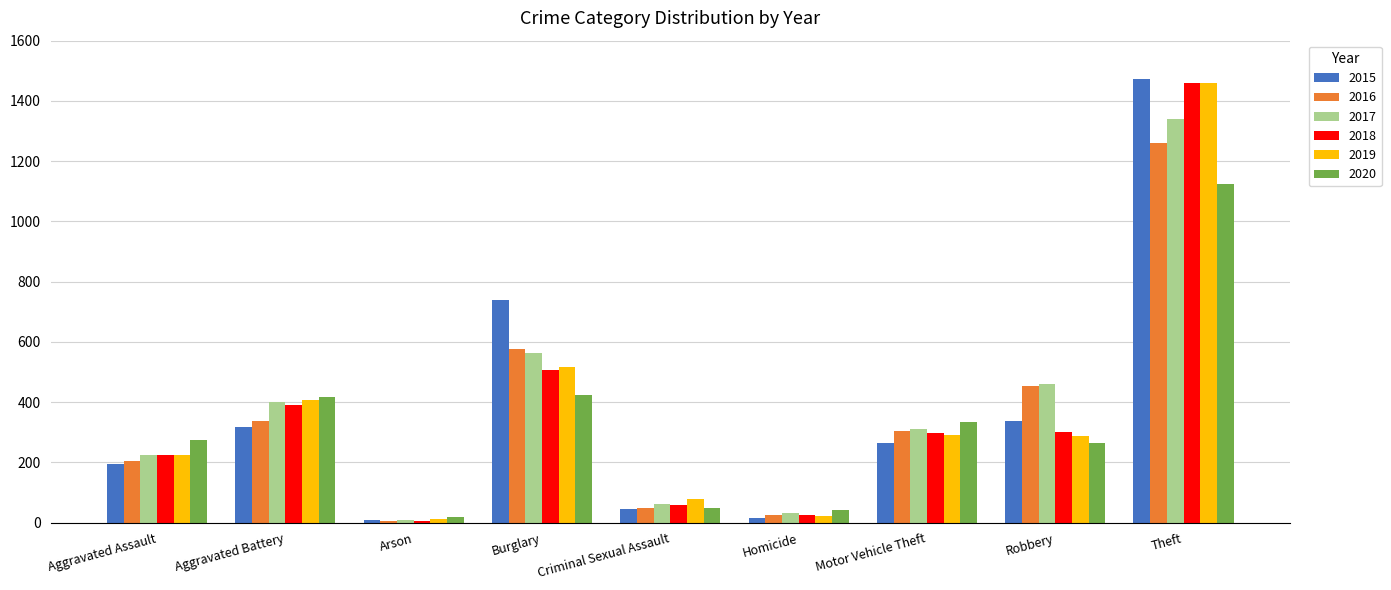

Which series has the widest spread of values?

2015